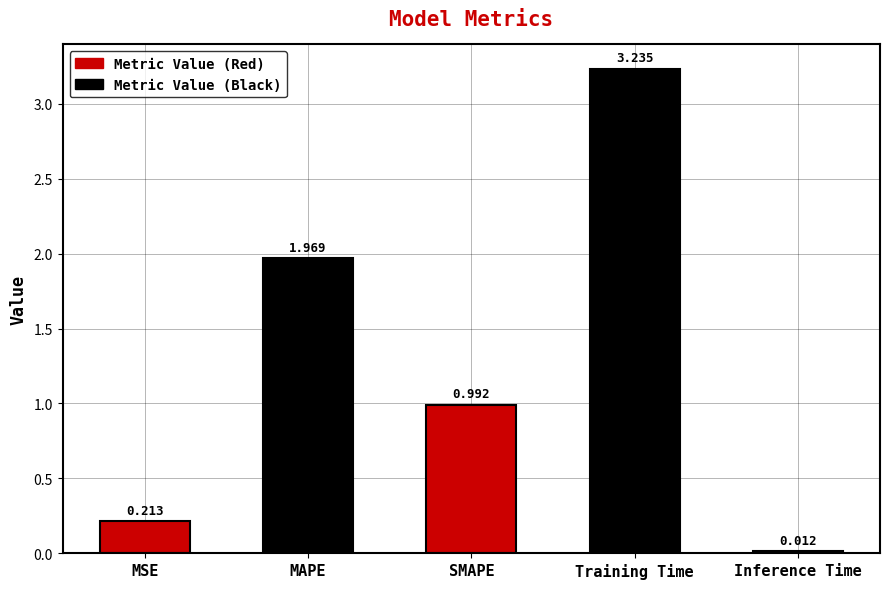

Reading left to right, transcribe all the data shown in this chart.

0.2	2.0	1.0	3.2	0.0